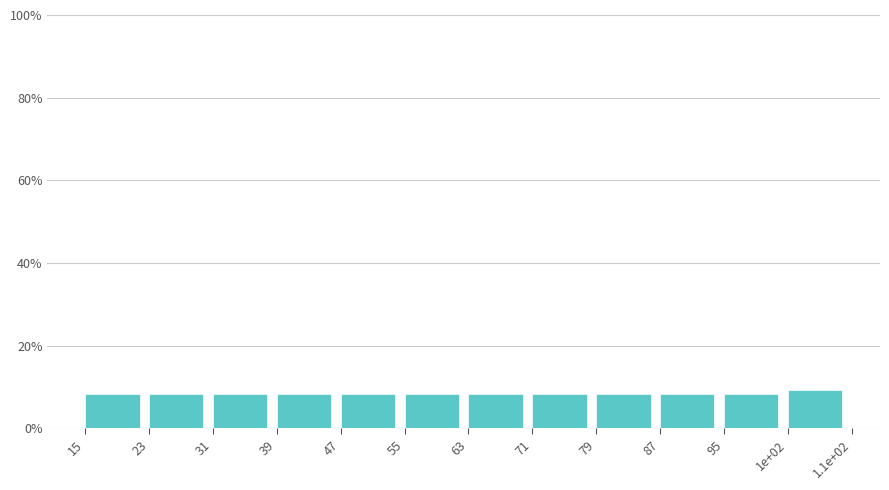

Reading left to right, what are all the values shown in this chart?

15=8.2	23=8.2	31=8.2	39=8.2	47=8.2	55=8.2	63=8.2	71=8.2	79=8.2	87=8.2	95=8.2	1e+02=9.3